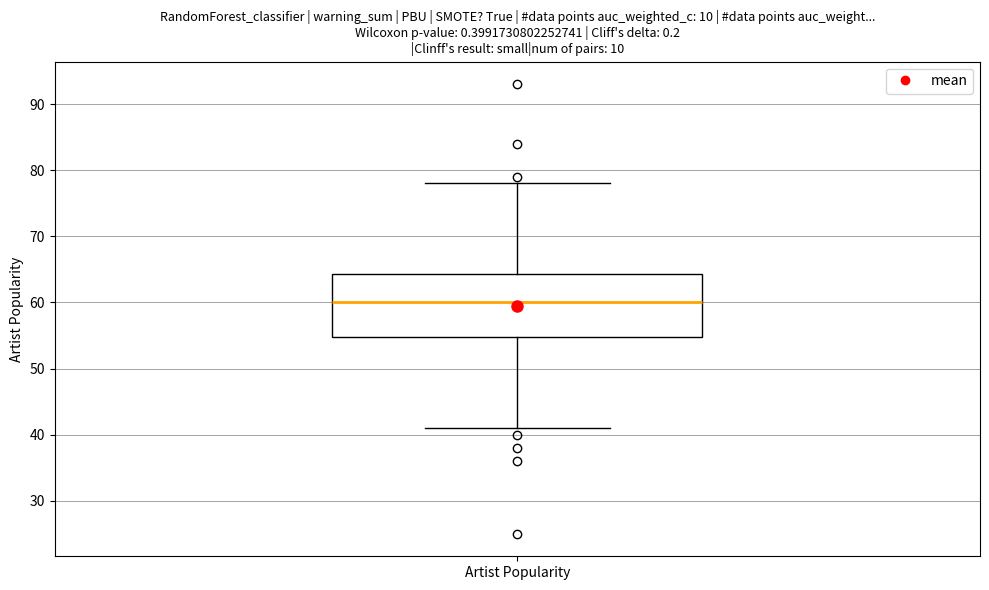

Transcribe this box plot: give where the median line is, the range the box spans, and where the two whiskers end, as read against the y-axis. The values are not printed on the chart, so give them approximately, as read against the axis.

median 60, box 55 to 64, whiskers 41 to 78